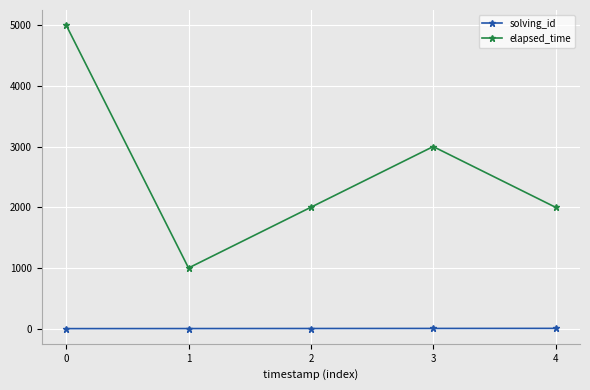

Count the solving_id values in the range 2 to 4.

3